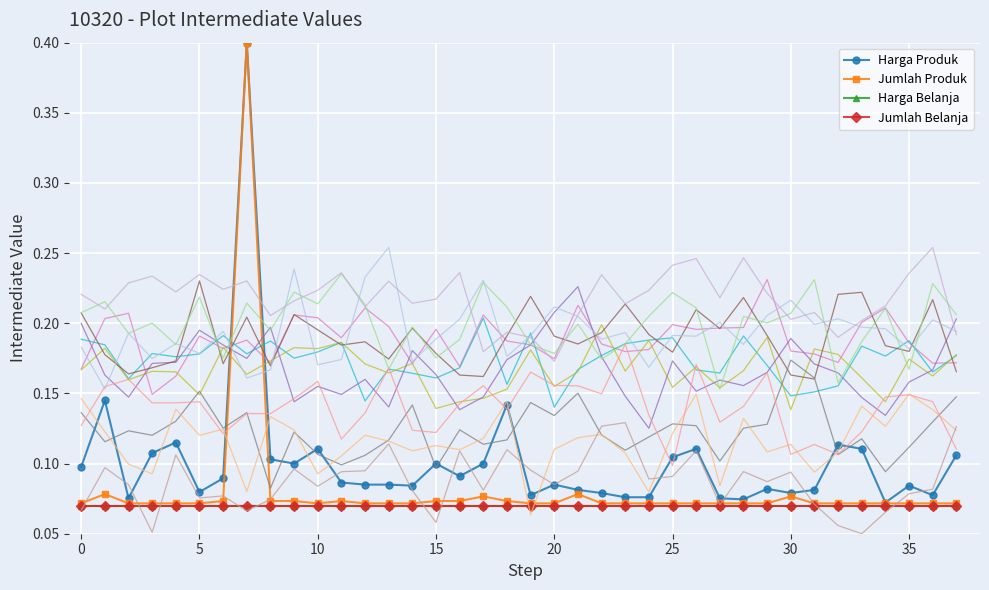

What is the sum of all Jumlah Produk values?

3.1